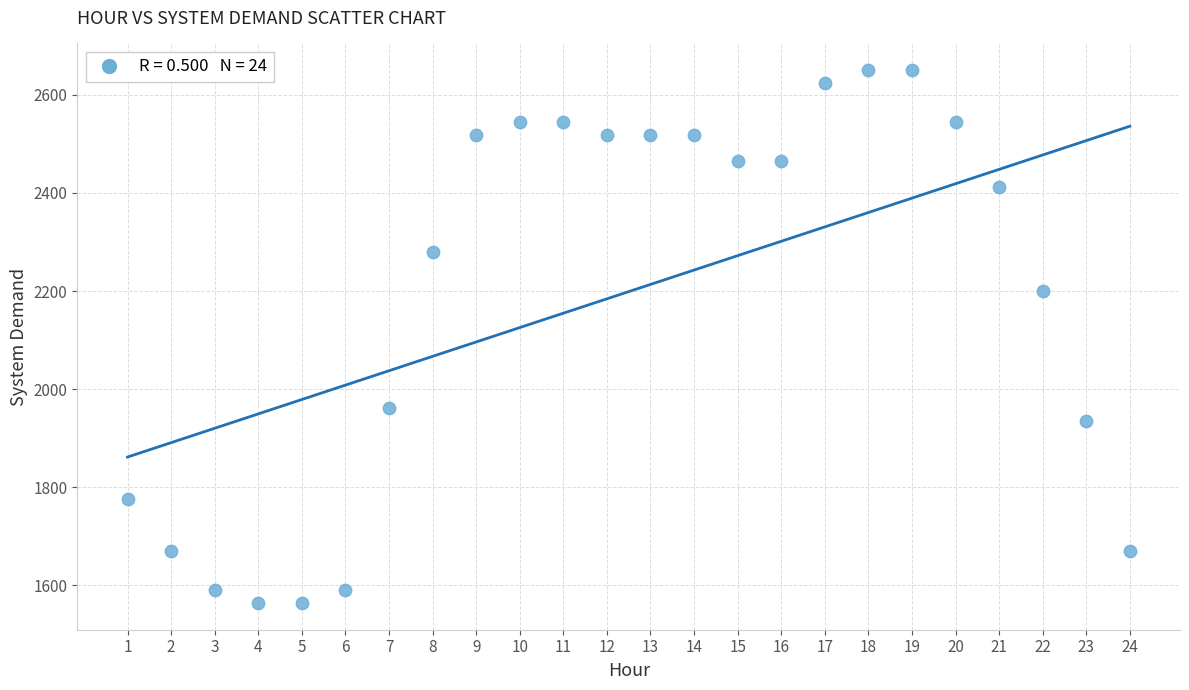

What is the range of Y values (max minus min)?

1086.7